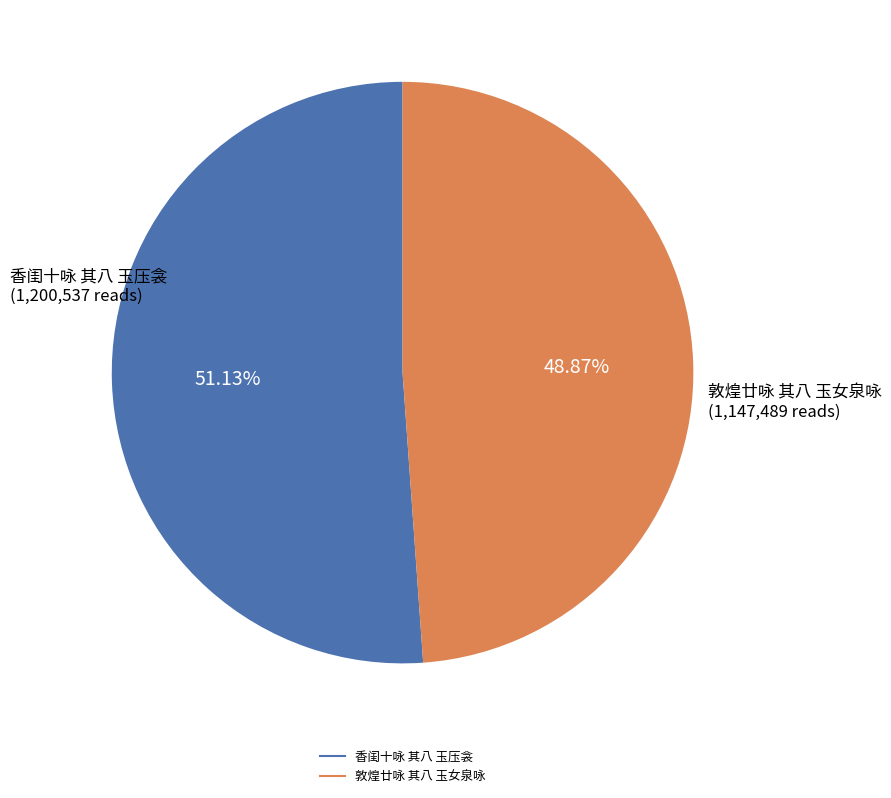

Count the number of slices in the pie.

2